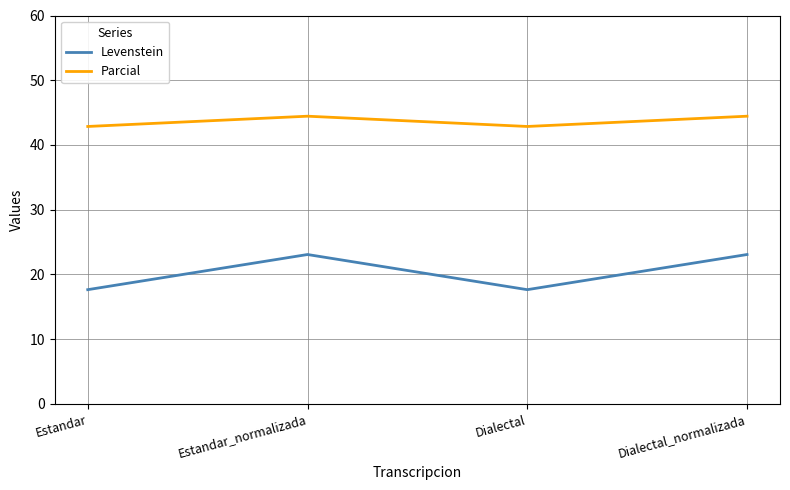

What position from the left is Dialectal_normalizada?

4